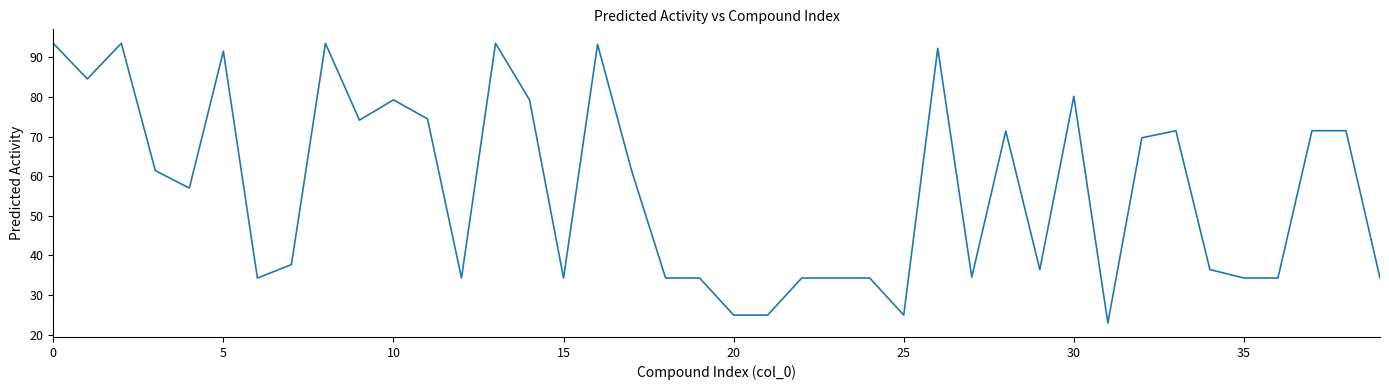

What is the difference between the maximum and minimum values?

70.7